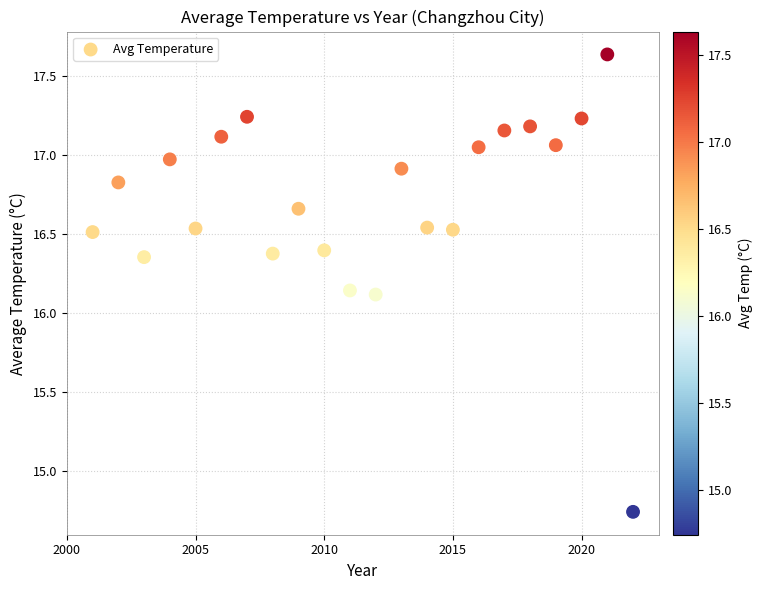

What is the range of Y values (max minus min)?

2.9